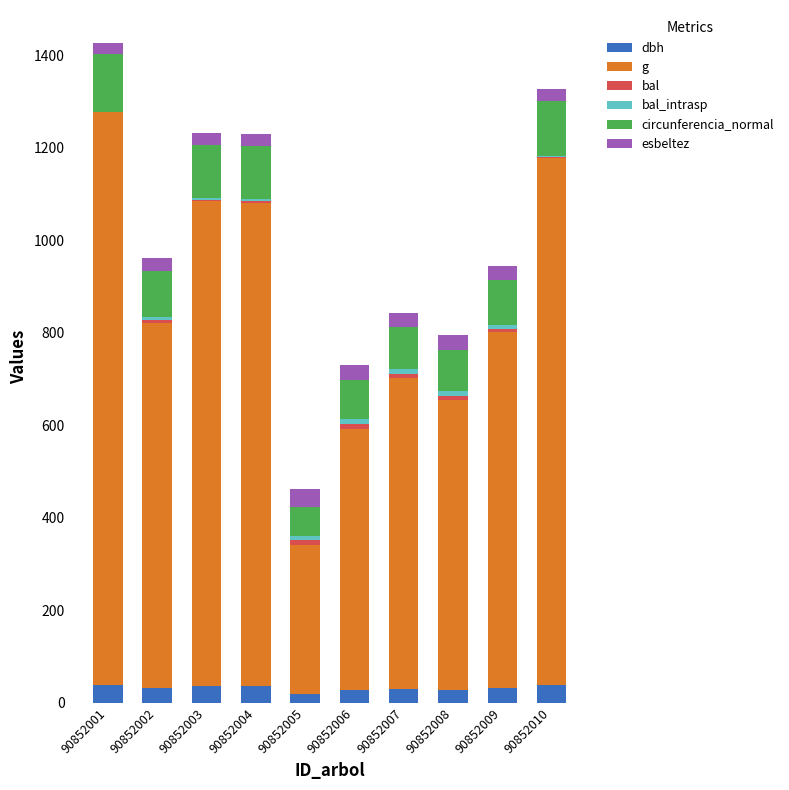

Are the bars grouped side by side (vs. stacked)?

No